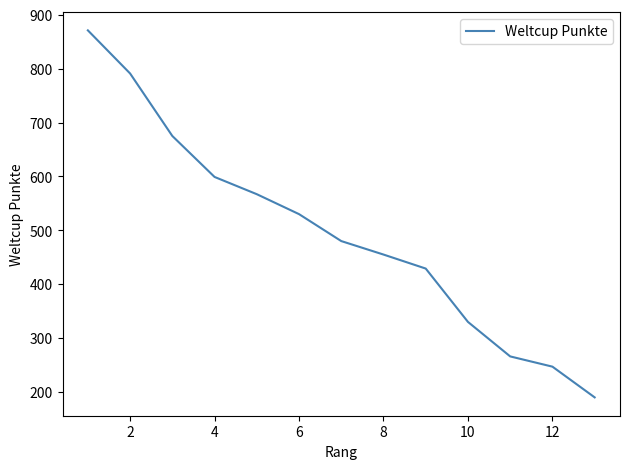

What is the difference between the maximum and minimum values?

681